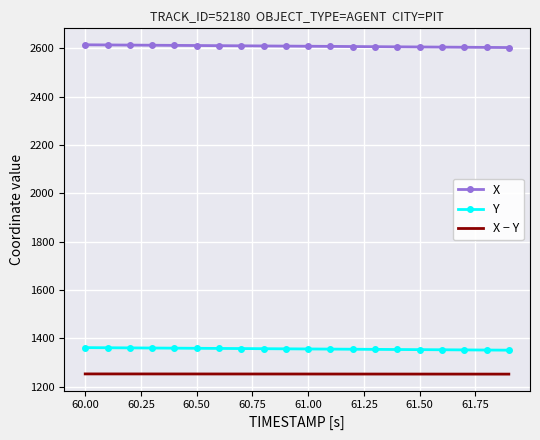

True or false: X − Y and Y intersect in this chart.

False